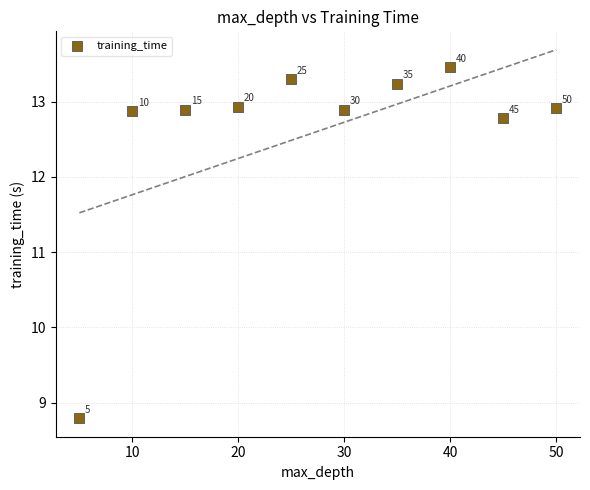

What is the average Y value?

12.6